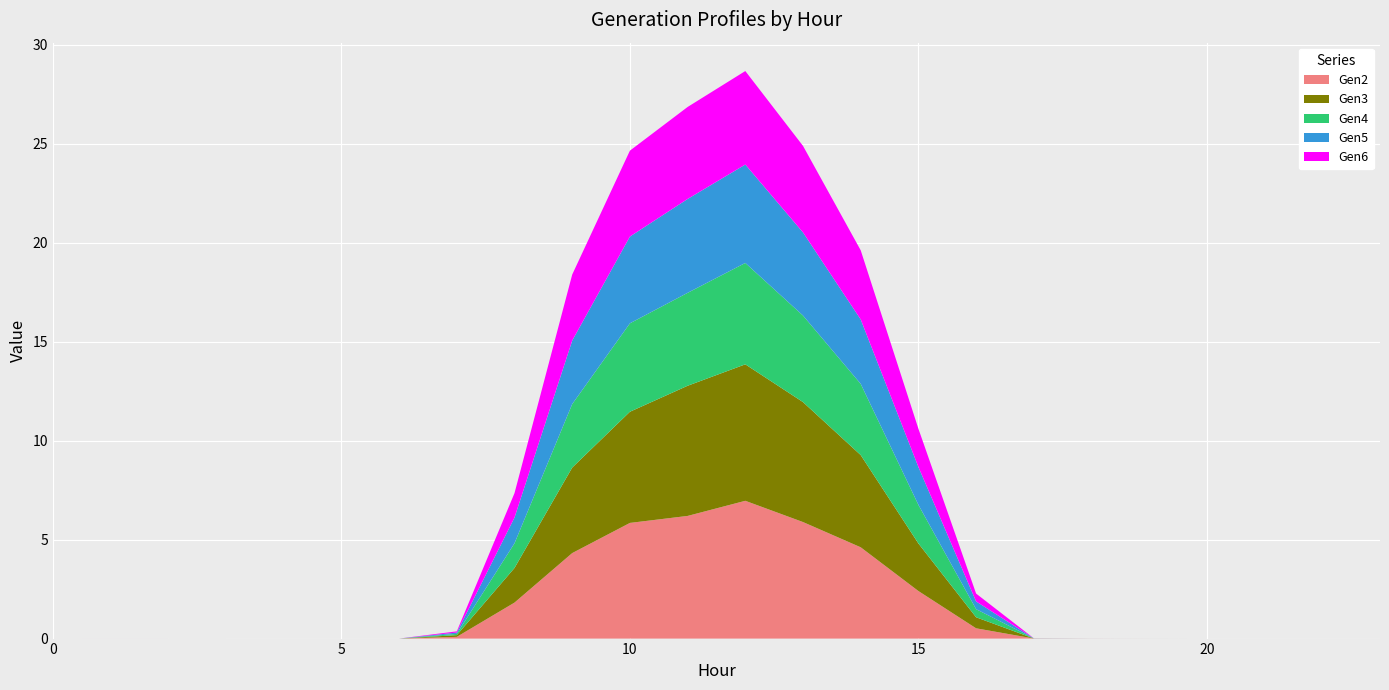

Reading right to left, list all the values displayed in this chart.

Gen2: 23=0.0	22=0.0	21=0.0	20=0.0	19=0.0	18=0.0	17=0.0	16=0.5	15=2.4	14=4.6	13=5.9	12=7.0	11=6.2	10=5.8	9=4.3	8=1.8	7=0.1	6=0.0	5=0.0	4=0.0	3=0.0	2=0.0	1=0.0	0=0.0
Gen3: 23=0.0	22=0.0	21=0.0	20=0.0	19=0.0	18=0.0	17=0.0	16=0.6	15=2.4	14=4.7	13=6.1	12=6.9	11=6.6	10=5.6	9=4.3	8=1.7	7=0.1	6=0.0	5=0.0	4=0.0	3=0.0	2=0.0	1=0.0	0=0.0
Gen4: 23=0.0	22=0.0	21=0.0	20=0.0	19=0.0	18=0.0	17=0.0	16=0.4	15=2.0	14=3.6	13=4.4	12=5.1	11=4.7	10=4.5	9=3.2	8=1.2	7=0.1	6=0.0	5=0.0	4=0.0	3=0.0	2=0.0	1=0.0	0=0.0
Gen5: 23=0.0	22=0.0	21=0.0	20=0.0	19=0.0	18=0.0	17=0.0	16=0.4	15=1.9	14=3.3	13=4.2	12=5.0	11=4.7	10=4.4	9=3.2	8=1.3	7=0.1	6=0.0	5=0.0	4=0.0	3=0.0	2=0.0	1=0.0	0=0.0
Gen6: 23=0.0	22=0.0	21=0.0	20=0.0	19=0.0	18=0.0	17=0.0	16=0.4	15=1.9	14=3.5	13=4.4	12=4.7	11=4.6	10=4.3	9=3.3	8=1.2	7=0.1	6=0.0	5=0.0	4=0.0	3=0.0	2=0.0	1=0.0	0=0.0